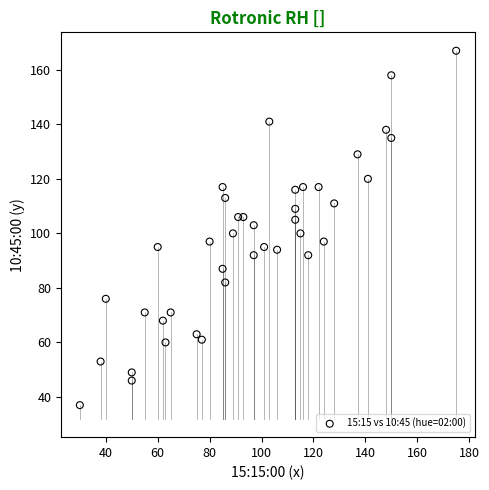

What is the range of X values (max minus min)?

145